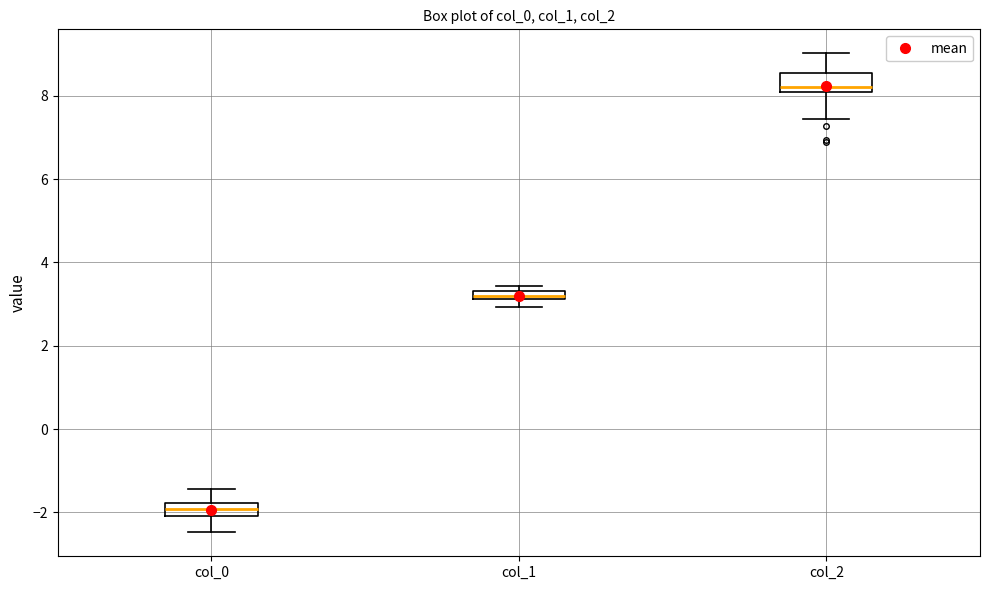

Where is the upper edge of the box for col_1 on the y-axis? The values are not printed on the chart, so give them approximately, as read against the axis.

3.4